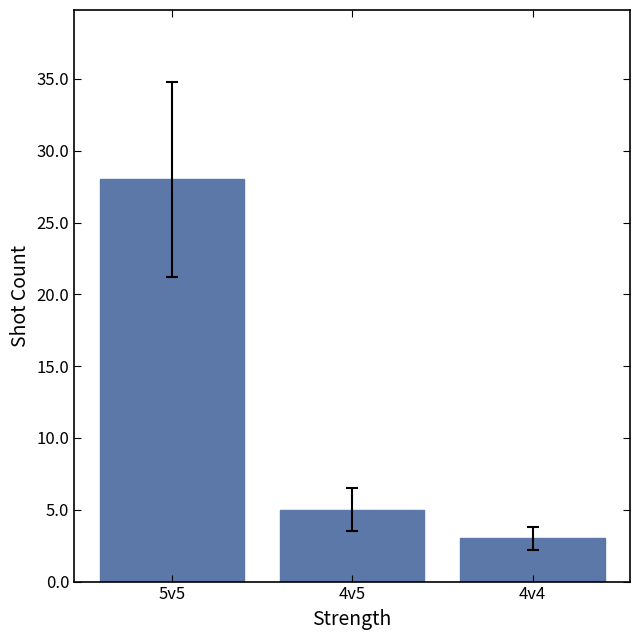

What is the label of the 2nd bar from the left?

4v5